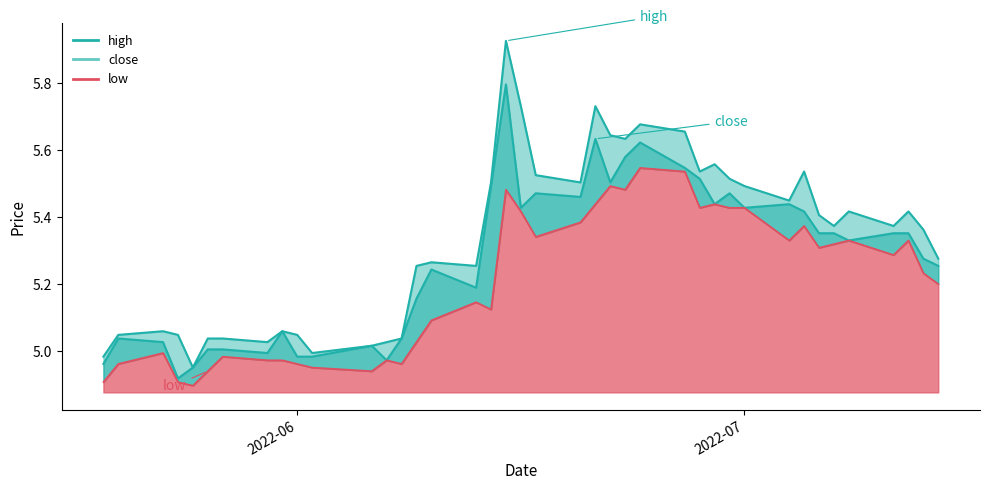

What are all the series names shown in the legend?

close, high, low